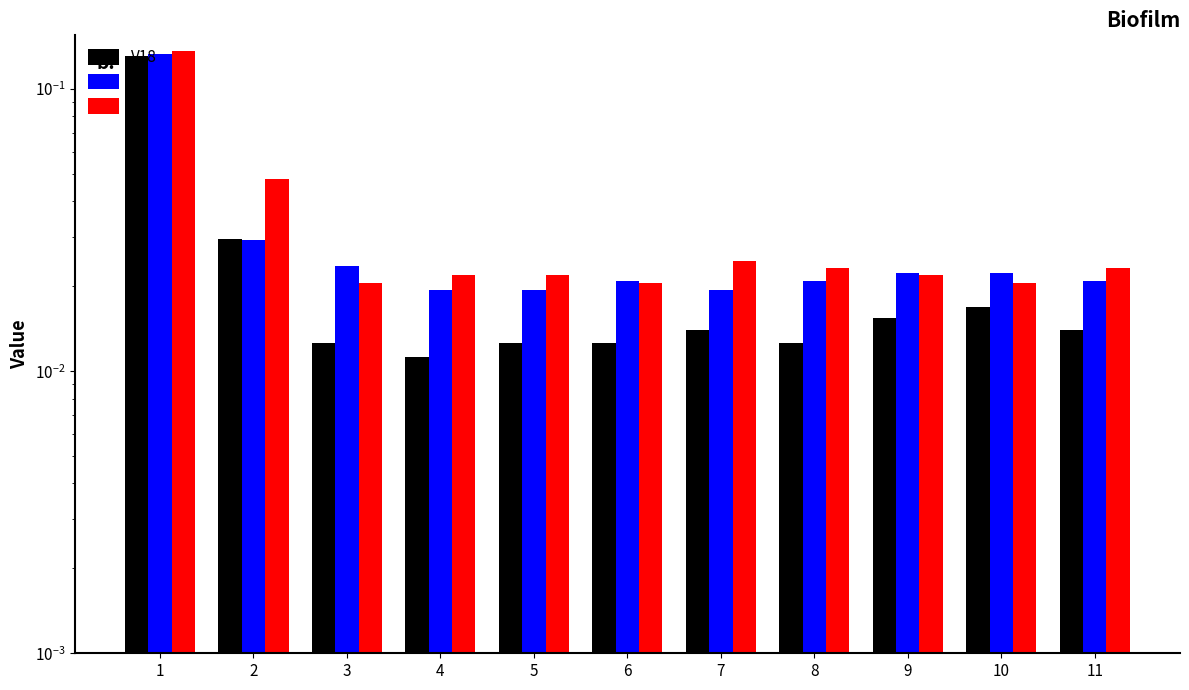

Reading right to left, list all the values displayed in this chart.

V18: 0.0	0.0	0.0	0.0	0.0	0.0	0.0	0.0	0.0	0.0	0.1
V3: 0.0	0.0	0.0	0.0	0.0	0.0	0.0	0.0	0.0	0.0	0.1
V6: 0.0	0.0	0.0	0.0	0.0	0.0	0.0	0.0	0.0	0.0	0.1